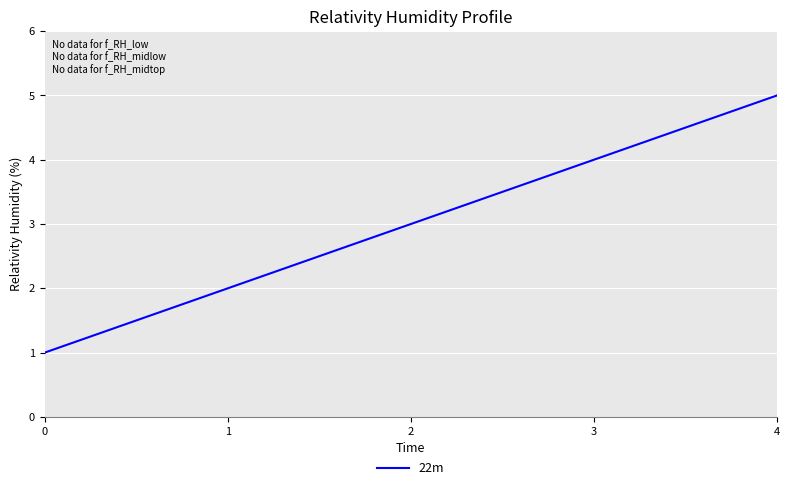

At which category does the chart reach its peak across all series?

4